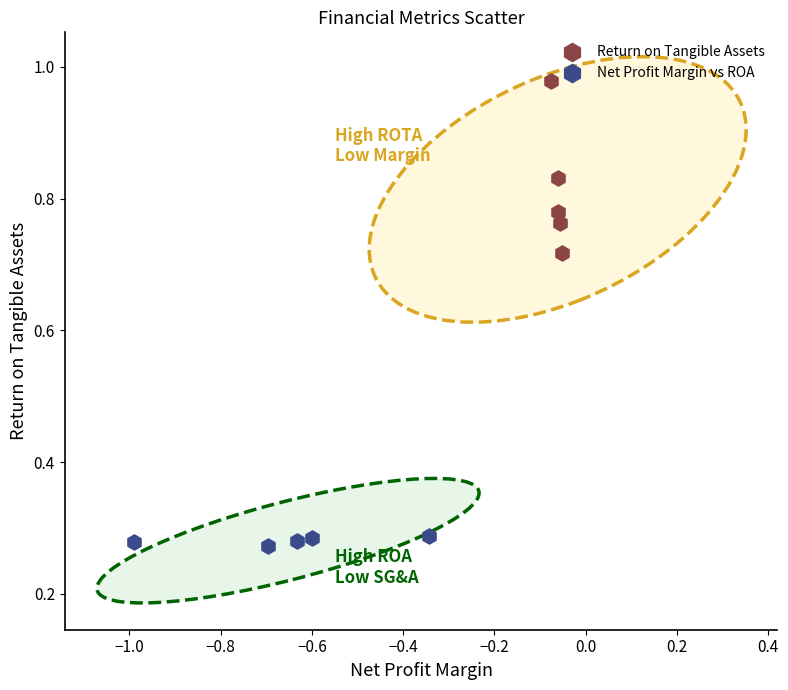

Which series reaches the maximum Y coordinate?

Return on Tangible Assets